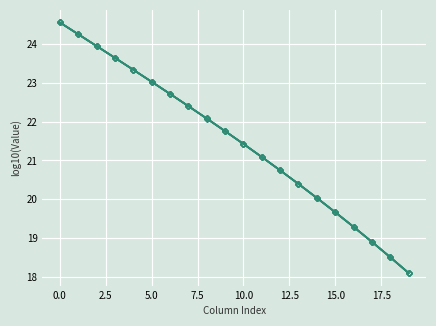

Reading left to right, what are all the values shown in this chart?

Row 0: 24.6	24.2	23.9	23.6	23.3	23.0	22.7	22.4	22.1	21.8	21.4	21.1	20.7	20.4	20.0	19.7	19.3	18.9	18.5	18.1
Row 1: 24.6	24.2	23.9	23.6	23.3	23.0	22.7	22.4	22.1	21.8	21.4	21.1	20.7	20.4	20.0	19.7	19.3	18.9	18.5	18.1
Row 2: 24.6	24.3	23.9	23.6	23.3	23.0	22.7	22.4	22.1	21.8	21.4	21.1	20.7	20.4	20.0	19.7	19.3	18.9	18.5	18.1
Row 3: 24.6	24.3	23.9	23.6	23.3	23.0	22.7	22.4	22.1	21.8	21.4	21.1	20.7	20.4	20.0	19.7	19.3	18.9	18.5	18.1
Row 4: 24.6	24.3	23.9	23.6	23.3	23.0	22.7	22.4	22.1	21.8	21.4	21.1	20.7	20.4	20.0	19.7	19.3	18.9	18.5	18.1